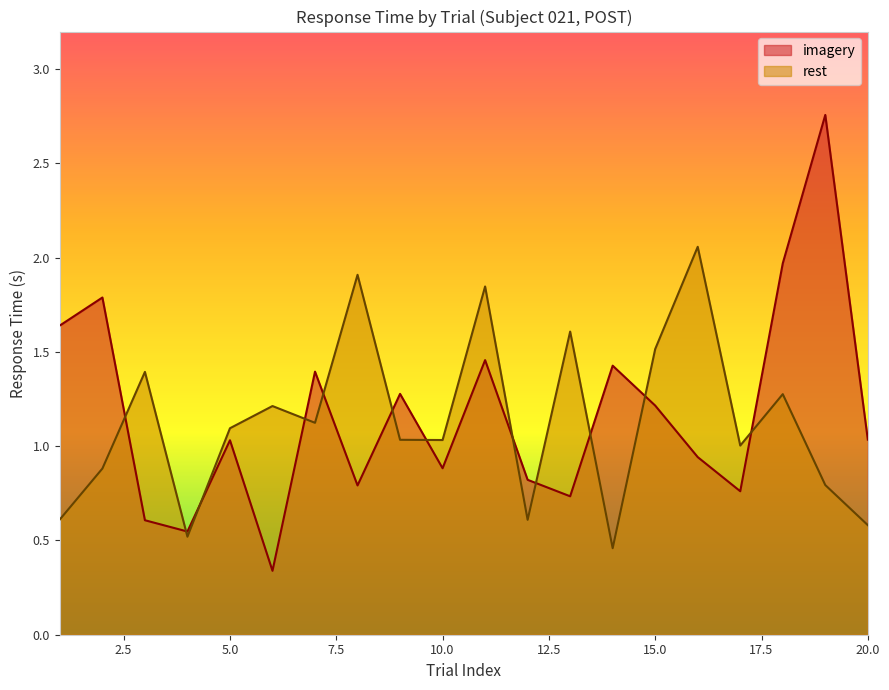

The rest series shows 0.6 at 12. True or false?

True